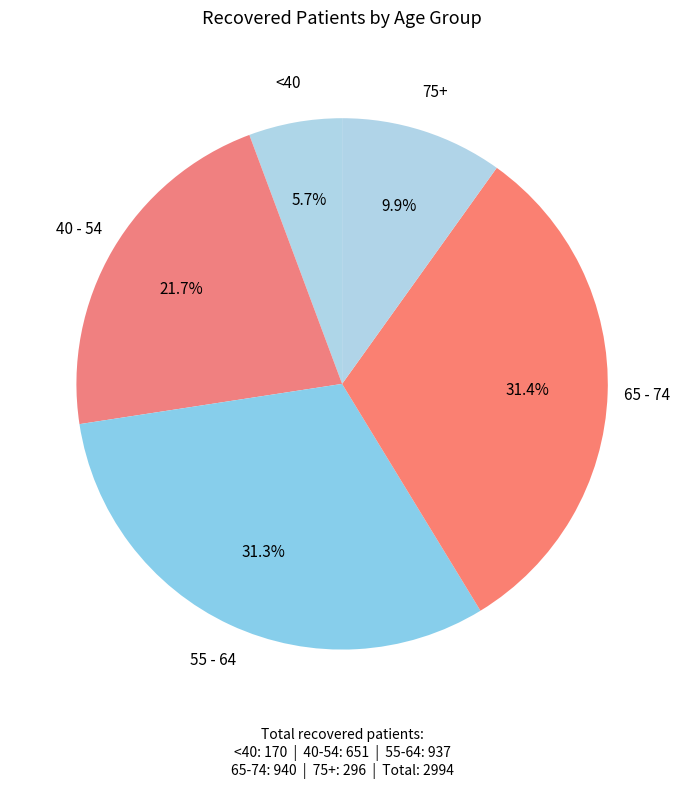

Count the number of slices in the pie.

5